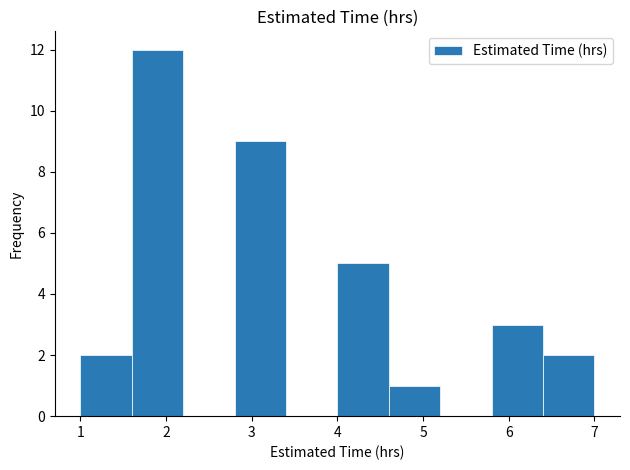

What is the height of the bar covering 5.8 to 6.4 on the x-axis? The values are not printed on the chart, so give them approximately, as read against the axis.

3